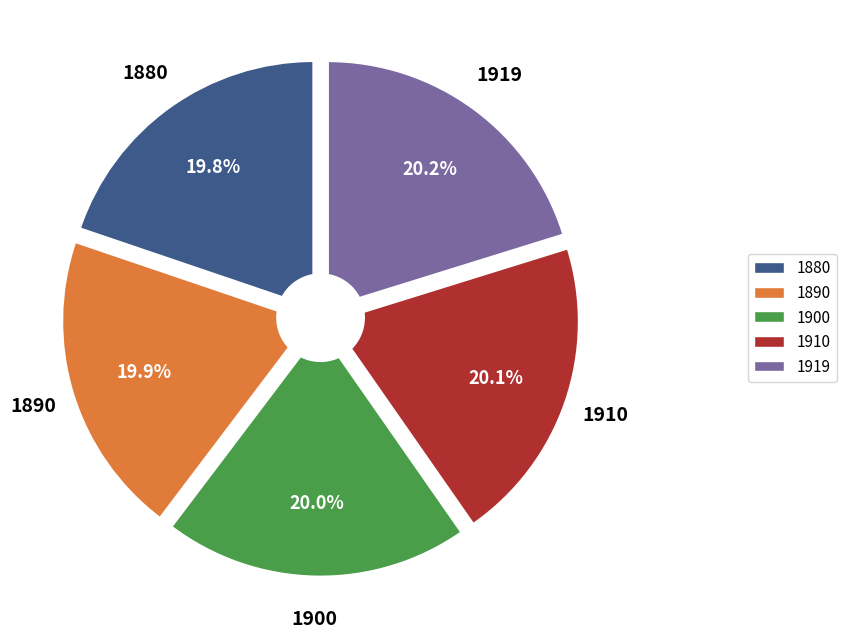

Is it true that 1910 is 14% of the pie?

False